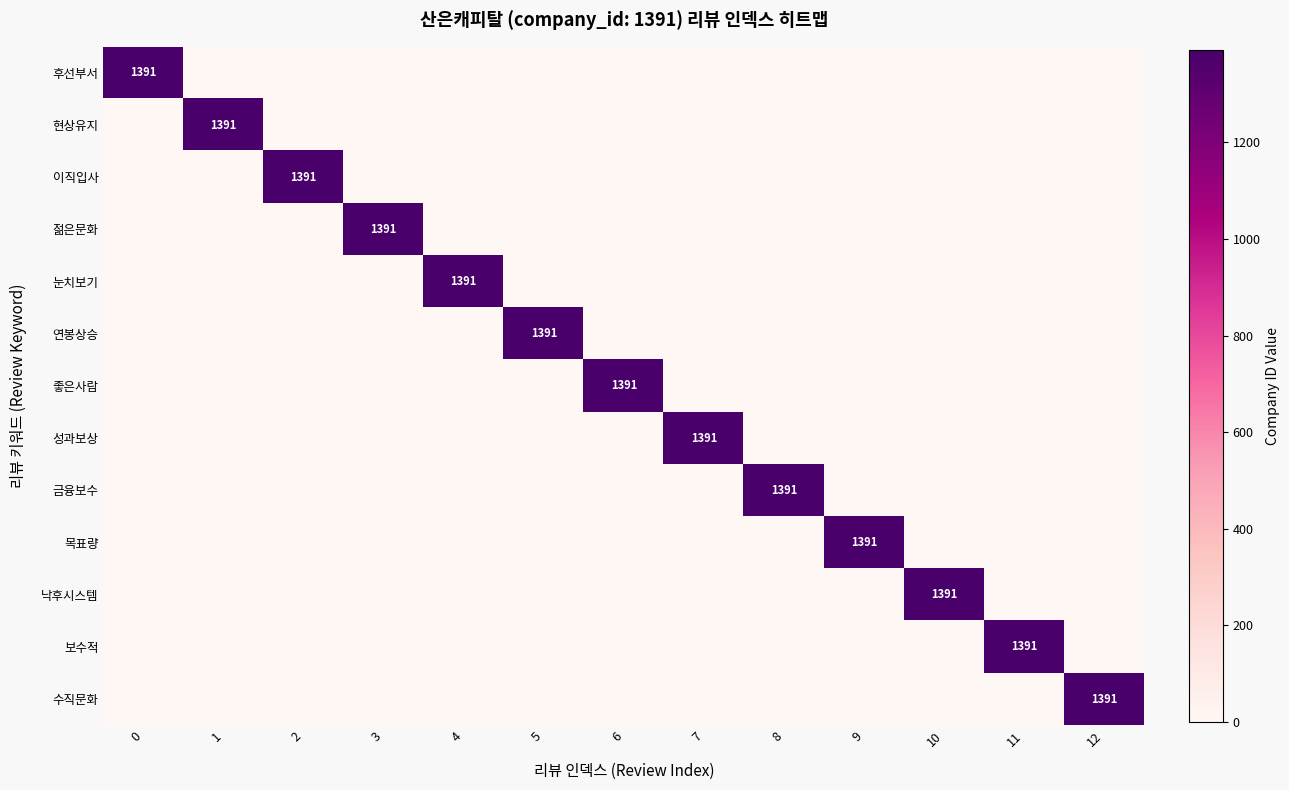

Is it true that 좋은사람 equals 1391 at 6?

True